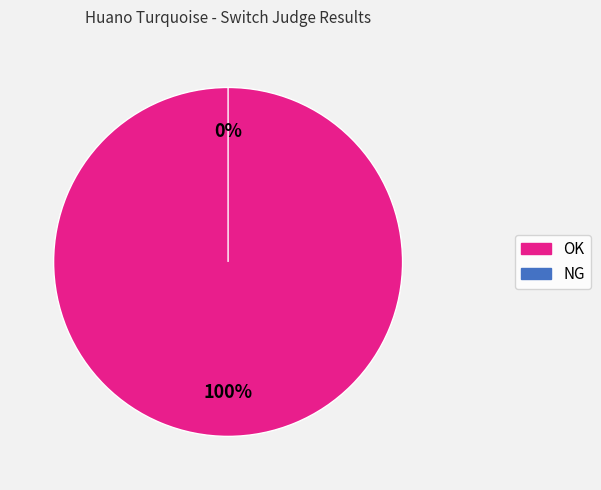

The OK slice represents 100% of the pie. True or false?

True